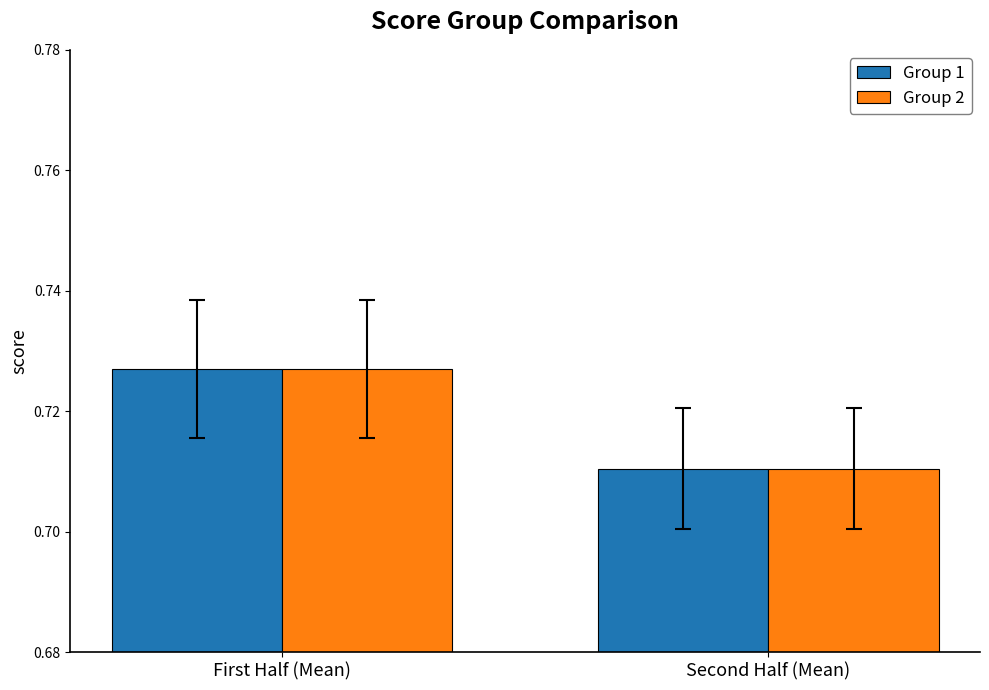

At how many categories does at least one series exceed 0?

2